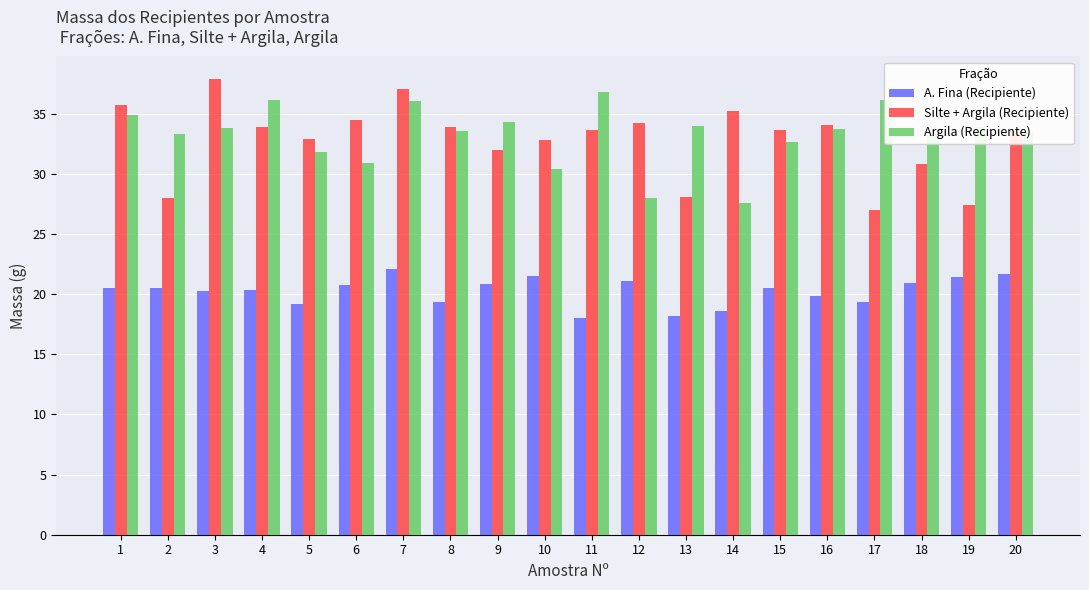

How many bars are there in total?

60